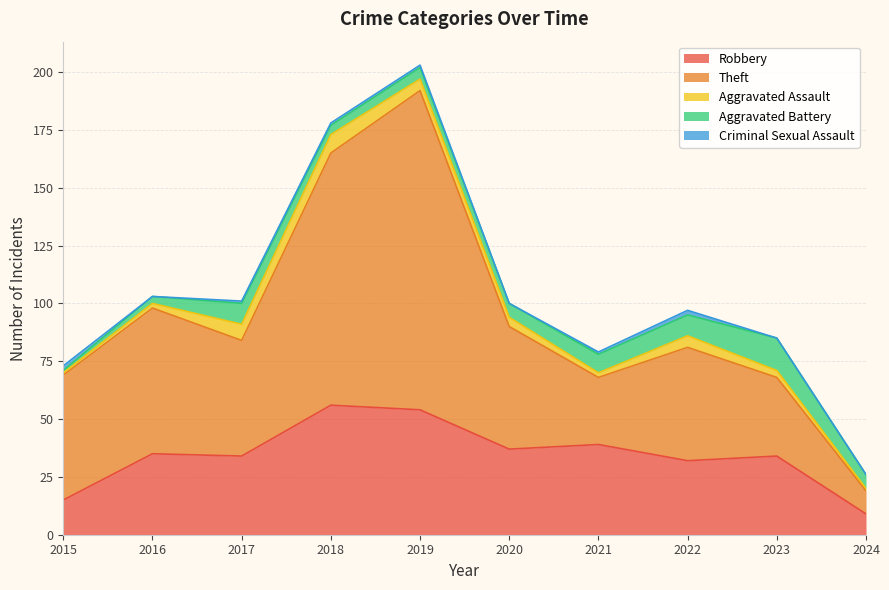

How many values in the Aggravated Battery series exceed 6?

4